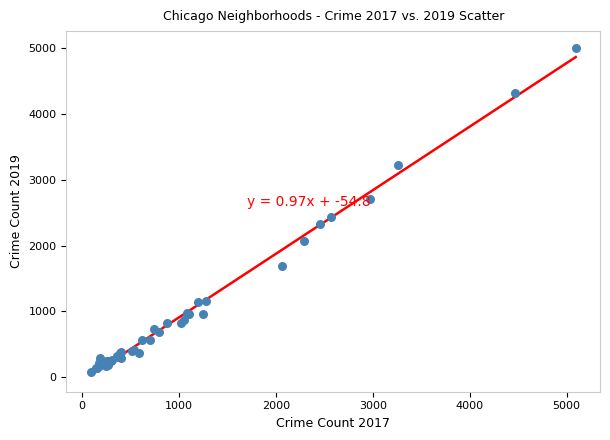

What Y value in the scatter plot is closest to 2542?

2441